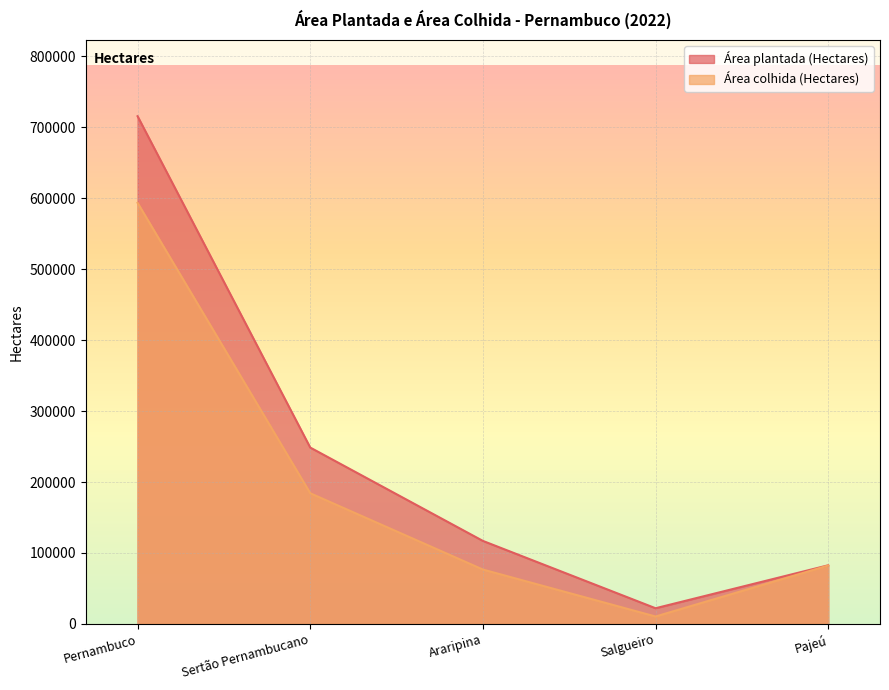

What are all the series names shown in the legend?

Área plantada (Hectares), Área colhida (Hectares)